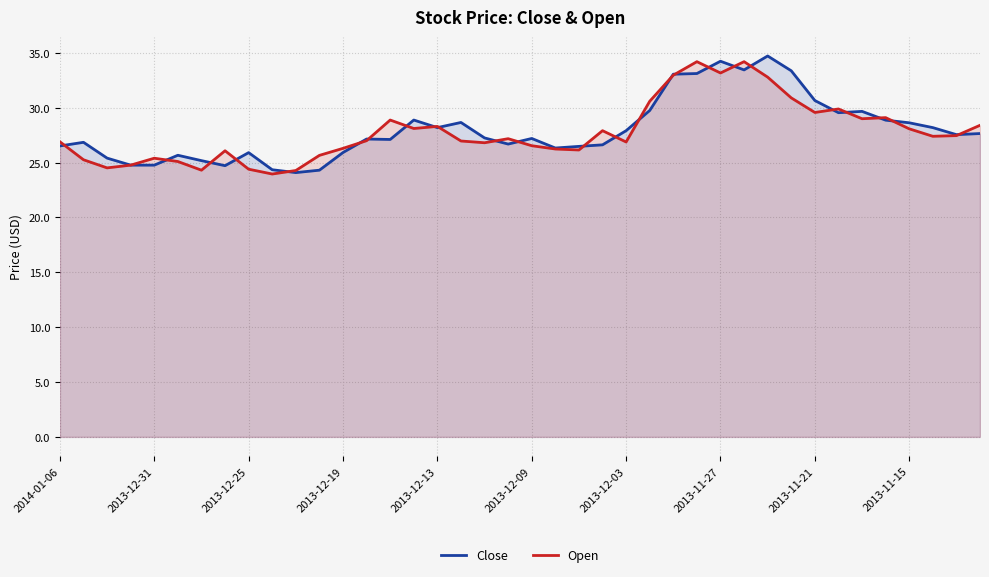

Is it true that Close equals 12.9 at 2013-12-25?

False